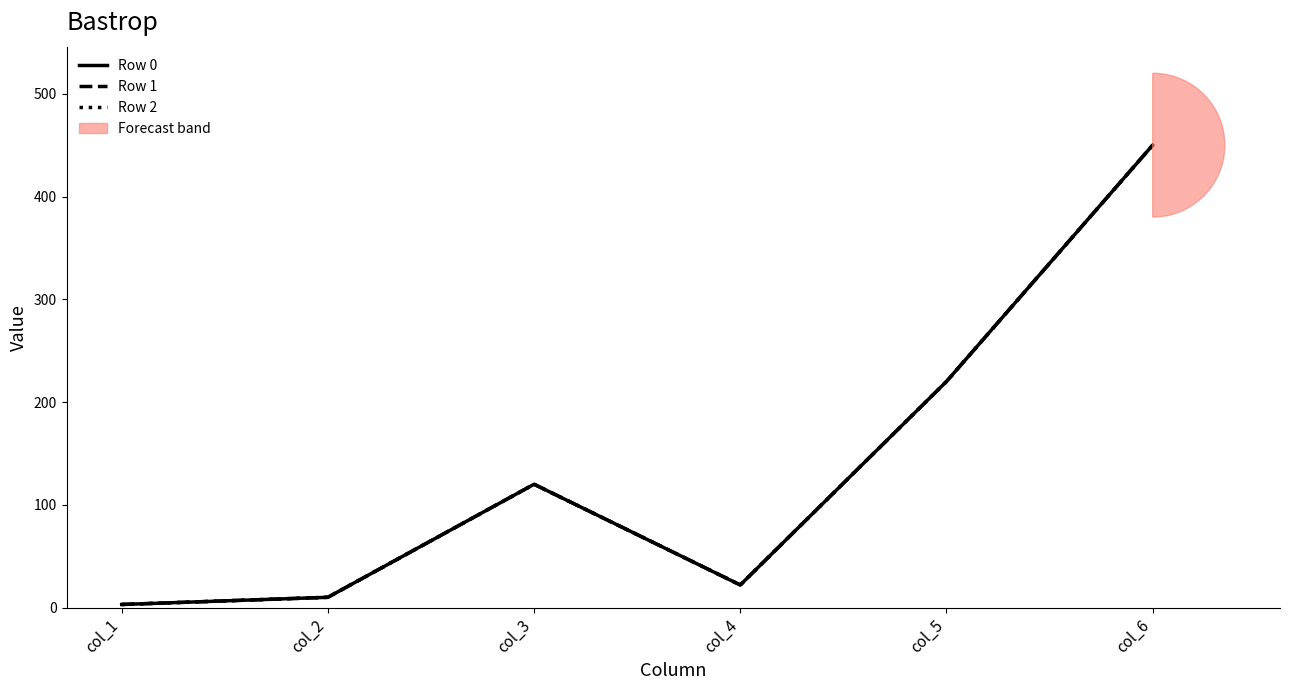

Which has a higher value, col_3 or col_6?

col_6